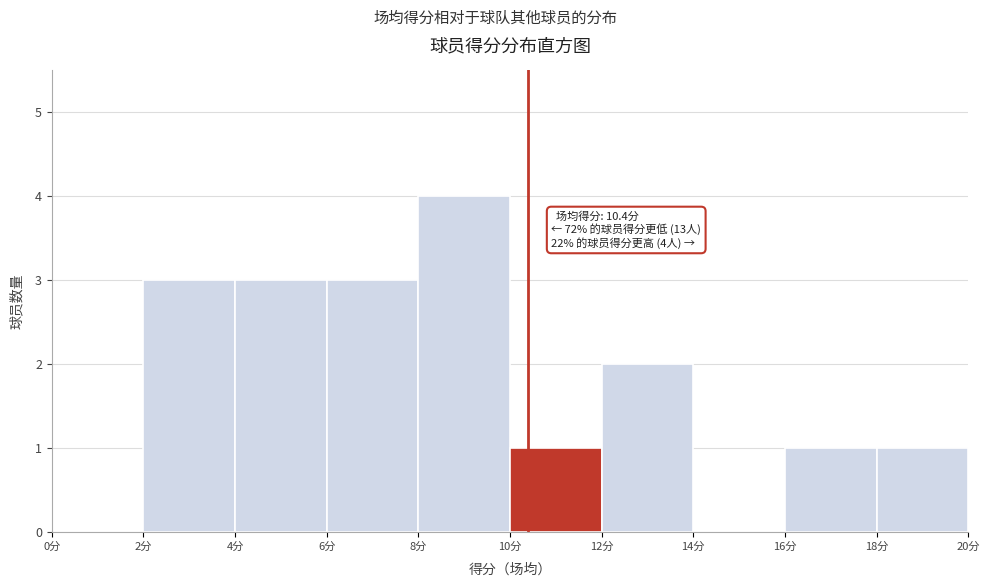

Over which range of the x-axis is the bar tallest?

8 to 10